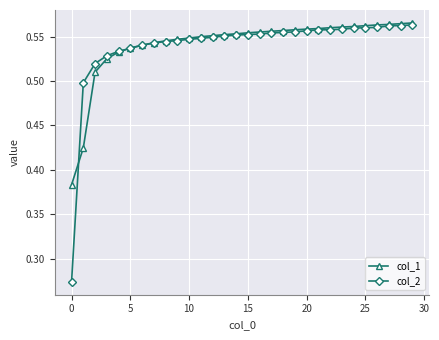

Count the number of data series in this chart.

2